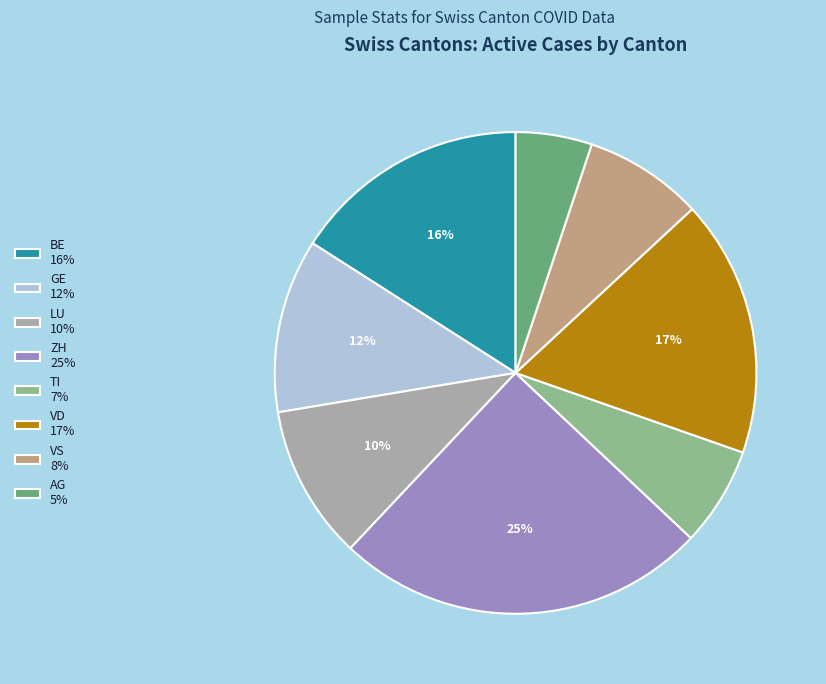

How many segments does this pie chart have?

8